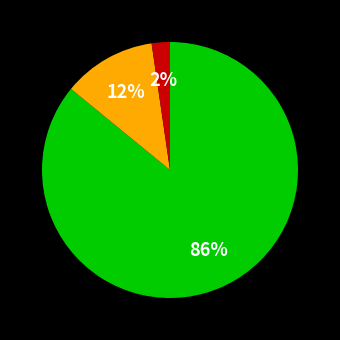

To the nearest percent, what is the average slice percentage?

33%